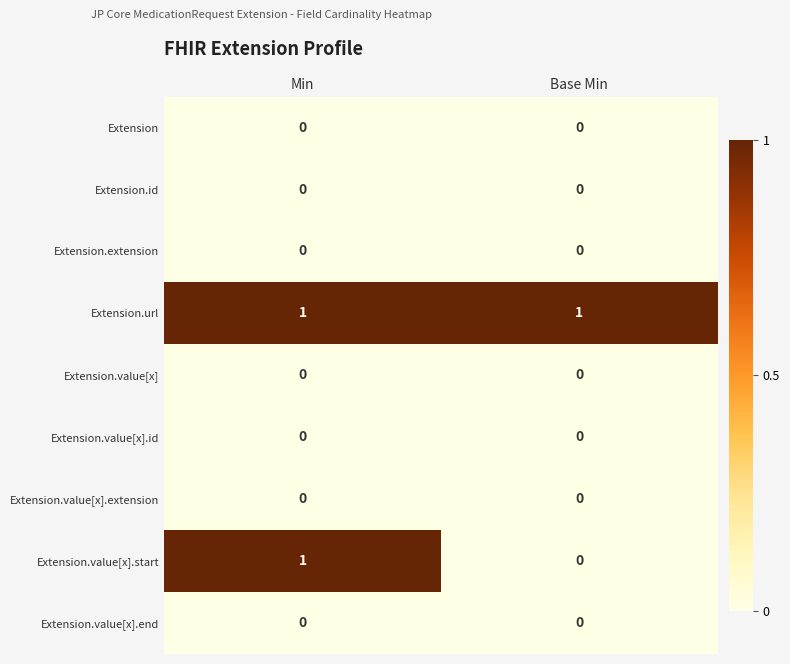

Which series has the widest spread of values?

Extension.value[x].start